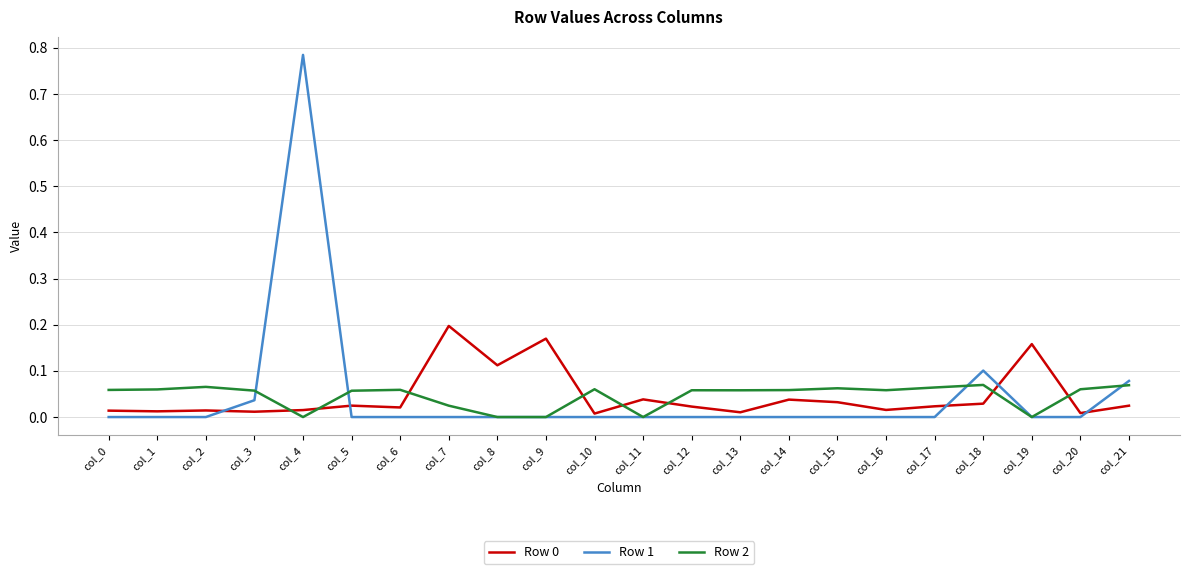

At which category does the chart reach its peak across all series?

col_4